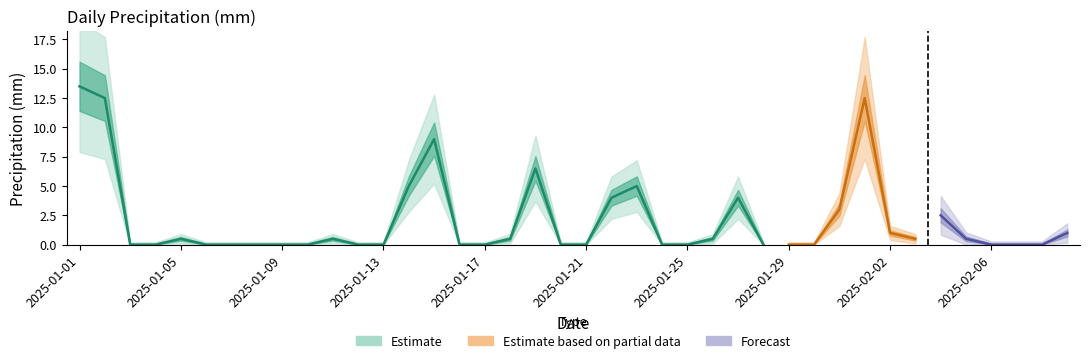

Reading left to right, extract all data points from this chart.

13.5	12.5	0.0	0.0	0.5	0.0	0.0	0.0	0.0	0.0	0.5	0.0	0.0	5.0	9.0	0.0	0.0	0.5	6.5	0.0	0.0	4.0	5.0	0.0	0.0	0.5	4.0	0.0	0.0	0.0	3.0	12.5	1.0	0.5	2.5	0.5	0.0	0.0	0.0	1.0